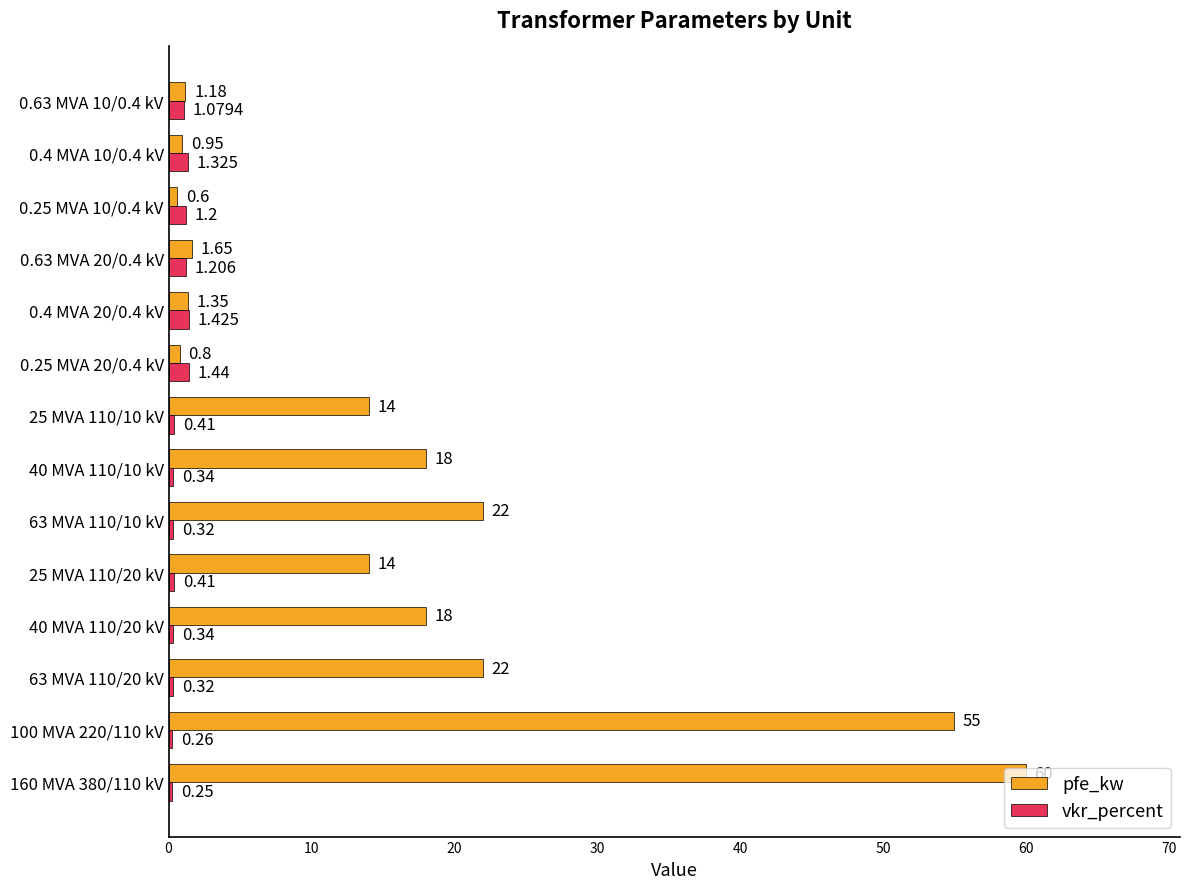

Which series has the widest spread of values?

pfe_kw